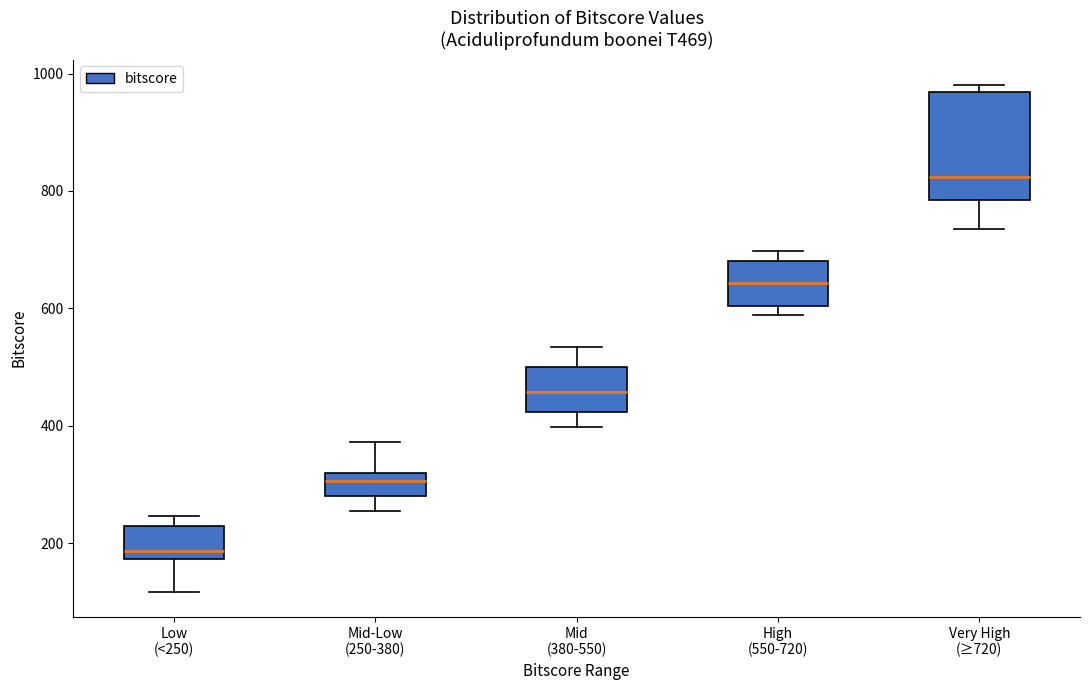

Reading left to right, transcribe this box plot: for each box, give where its median line is, the range the box spans, and where its two whiskers end, as read against the y-axis. The values are not printed on the chart, so give them approximately, as read against the axis.

Low (<250): median 180 (just above the box's lower edge), box 180 to 220, whiskers 120 to 240
Mid-Low (250-380): median 300, box 280 to 320, whiskers 260 to 380
Mid (380-550): median 460, box 420 to 500, whiskers 400 to 540
High (550-720): median 640, box 600 to 680, whiskers 580 to 700
Very High (≥720): median 820, box 780 to 960, whiskers 740 to 980